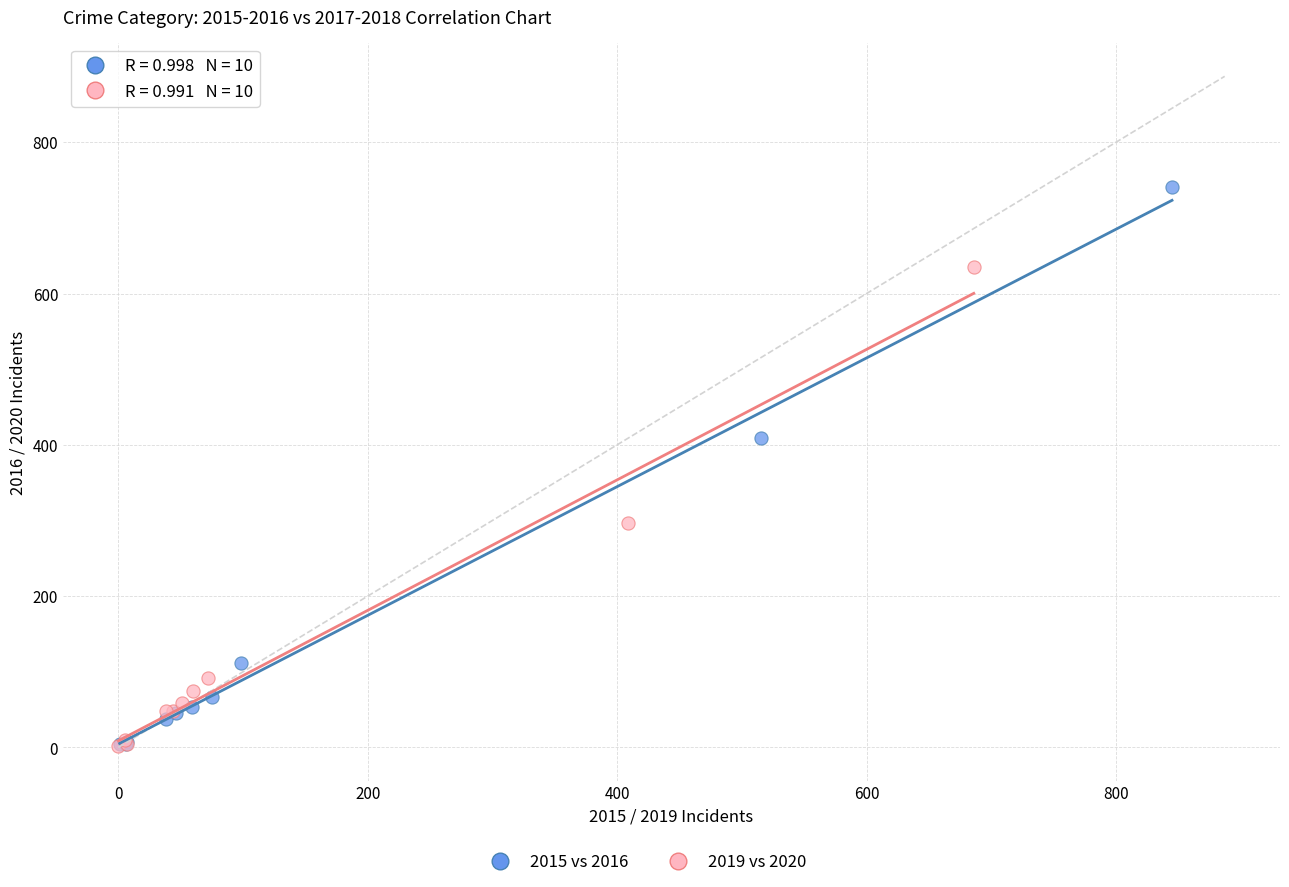

Which series contains the highest Y value?

2015 vs 2016